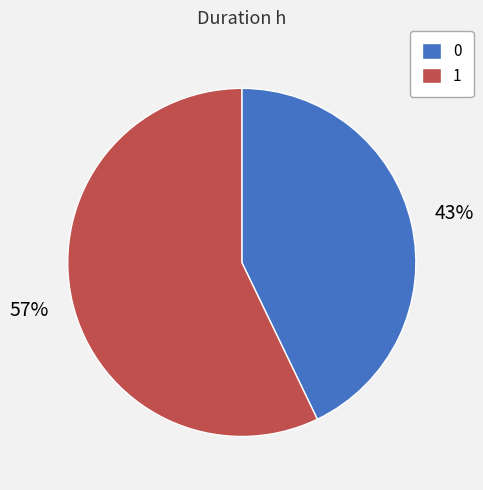

Approximately how many times larger is the value at 1 compared to 0?

1.3